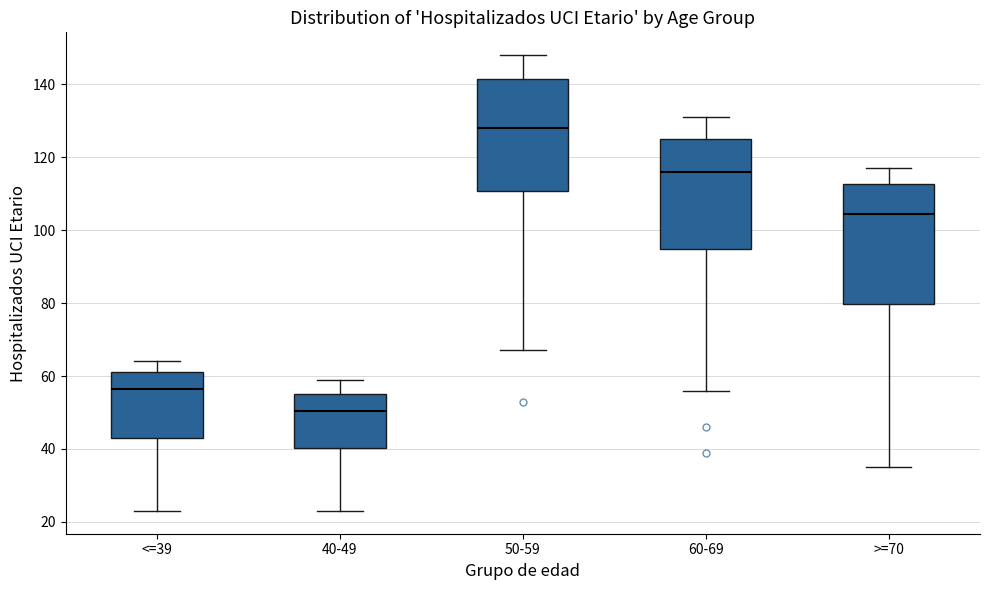

Where is the upper edge of the box for >=70 on the y-axis? The values are not printed on the chart, so give them approximately, as read against the axis.

112